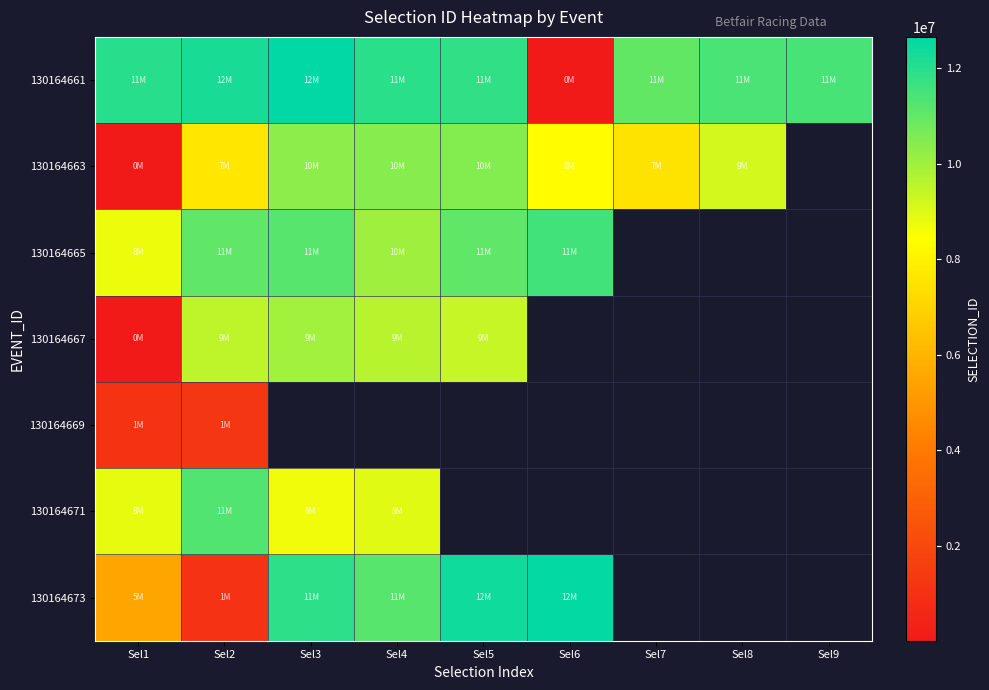

What is the highest value of the 130164665 series?

11569370.0